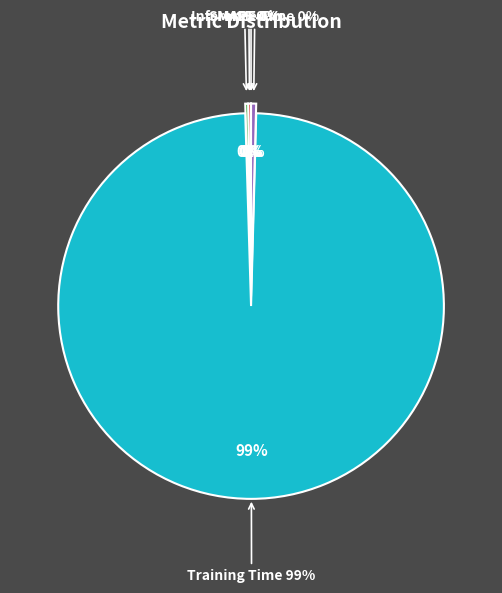

Do SMAPE and MAPE together represent more than half of the pie?

No